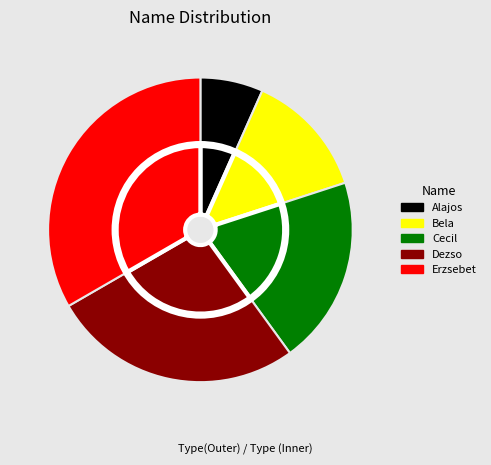

What percentage is the Cecil slice, to the nearest percent?

20%